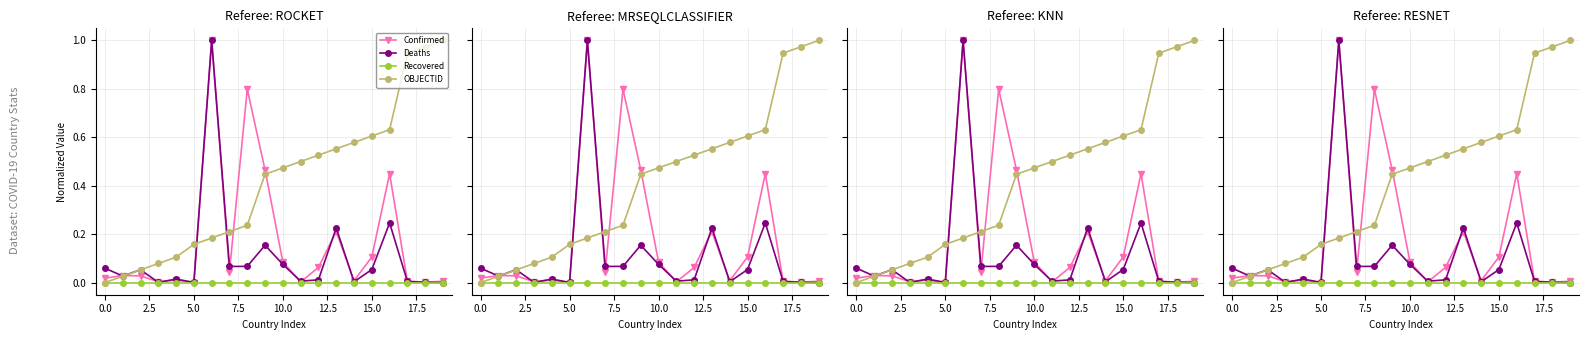

How many positive values does the Deaths series have?

19